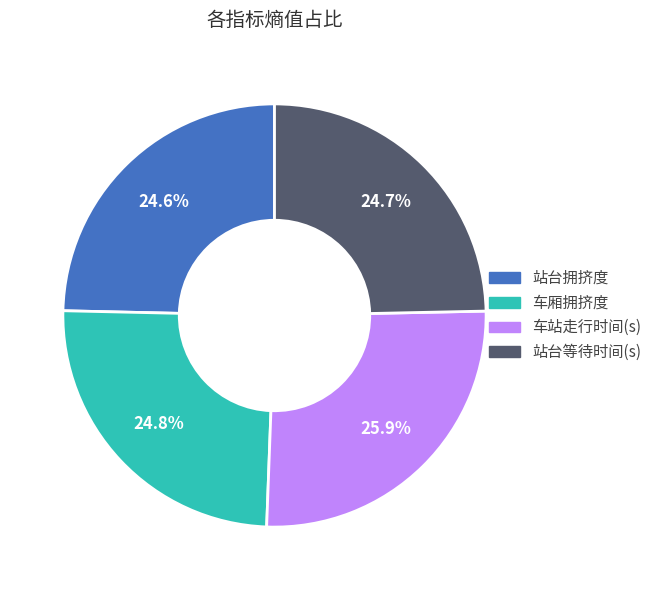

What is the total percentage of 车厢拥挤度 and 站台拥挤度?

49.4%